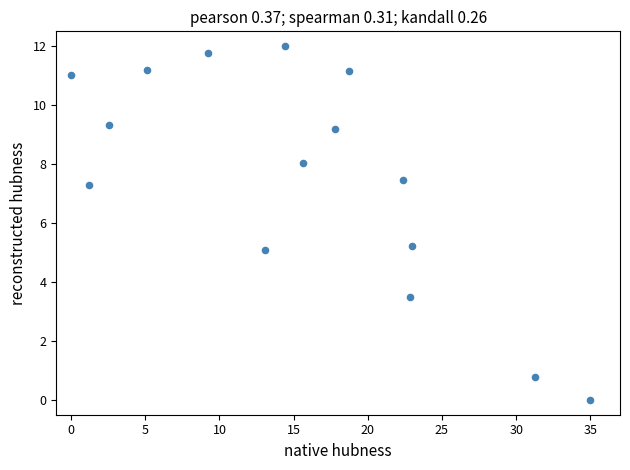

What is the range of X values (max minus min)?

35.0